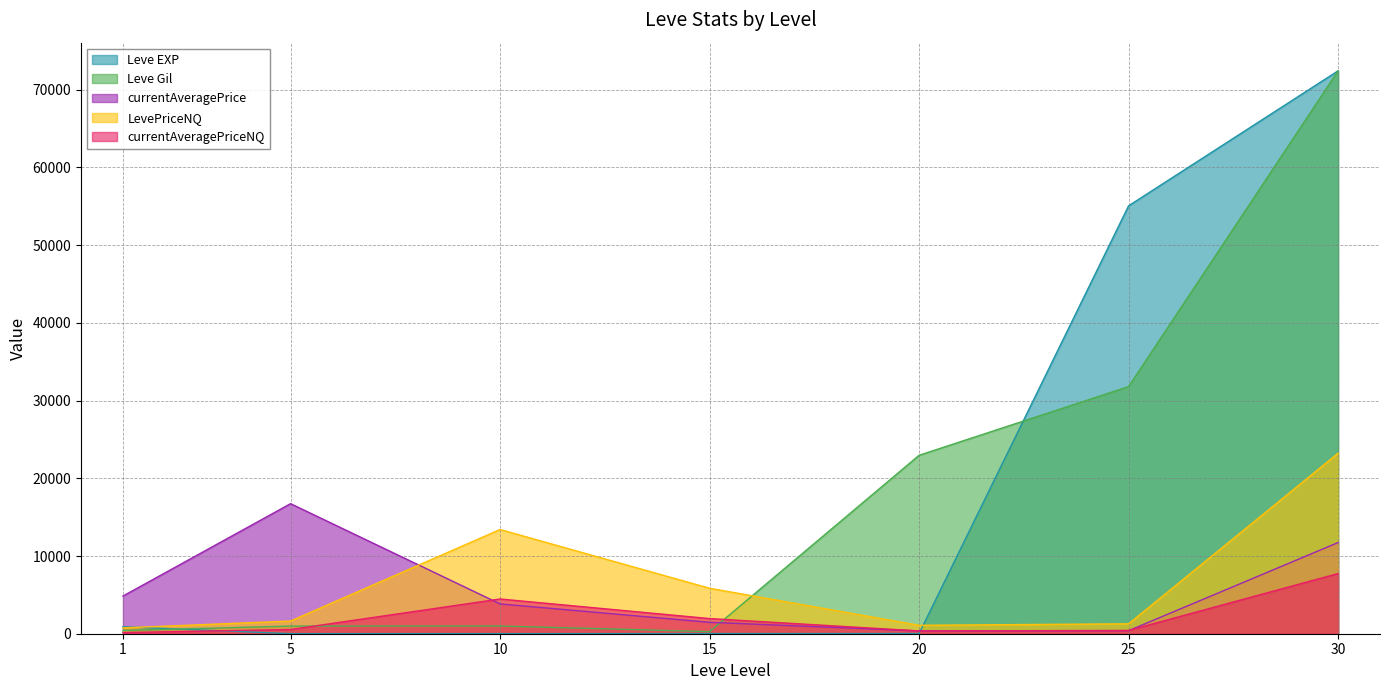

Which label corresponds to the largest value in the chart?

30